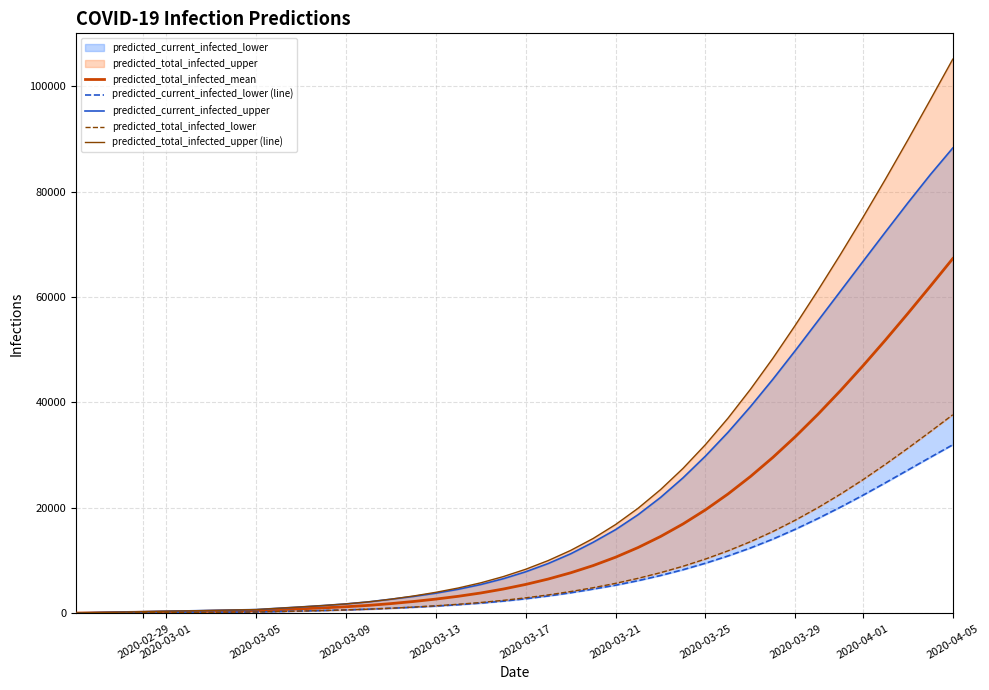

At how many categories does at least one series exceed 78953?

4